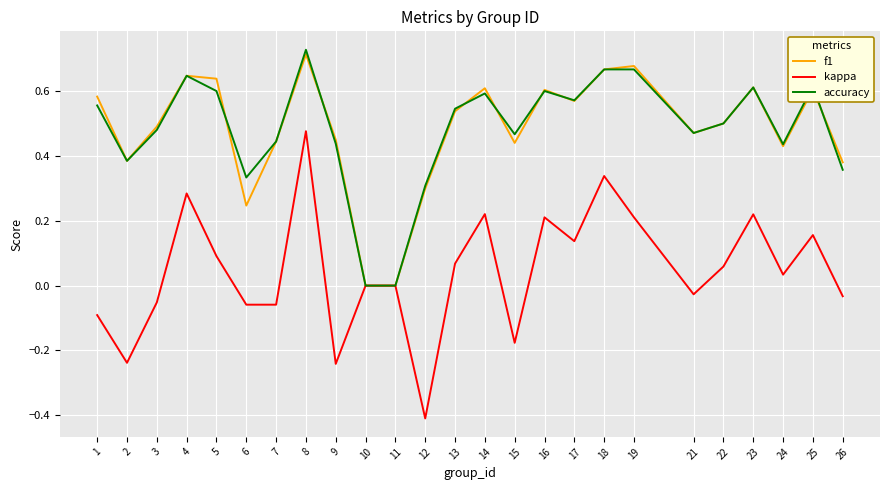

The kappa series shows 0.3 at 14. True or false?

False